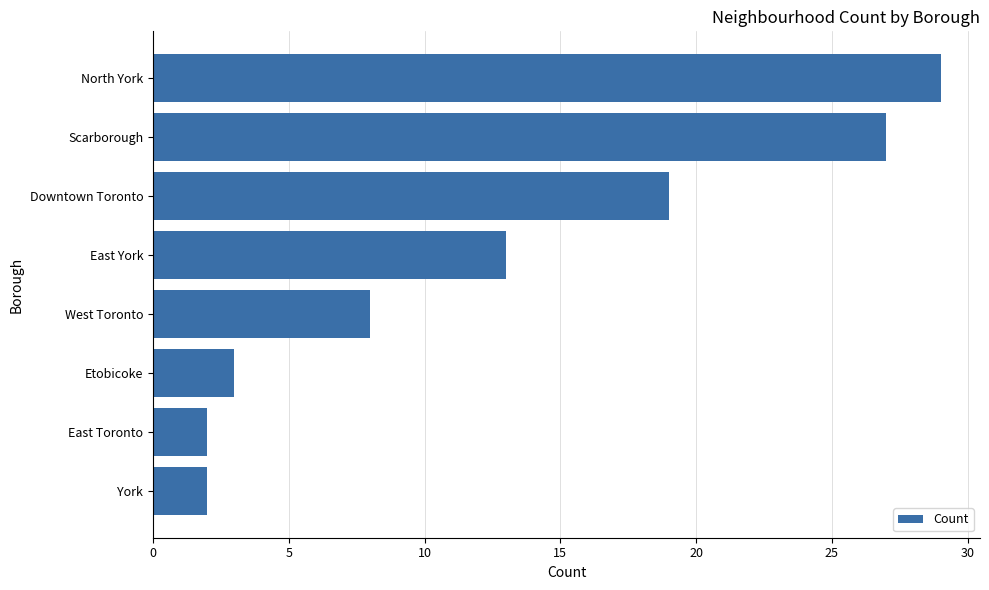

The value at East Toronto is 2. True or false?

True